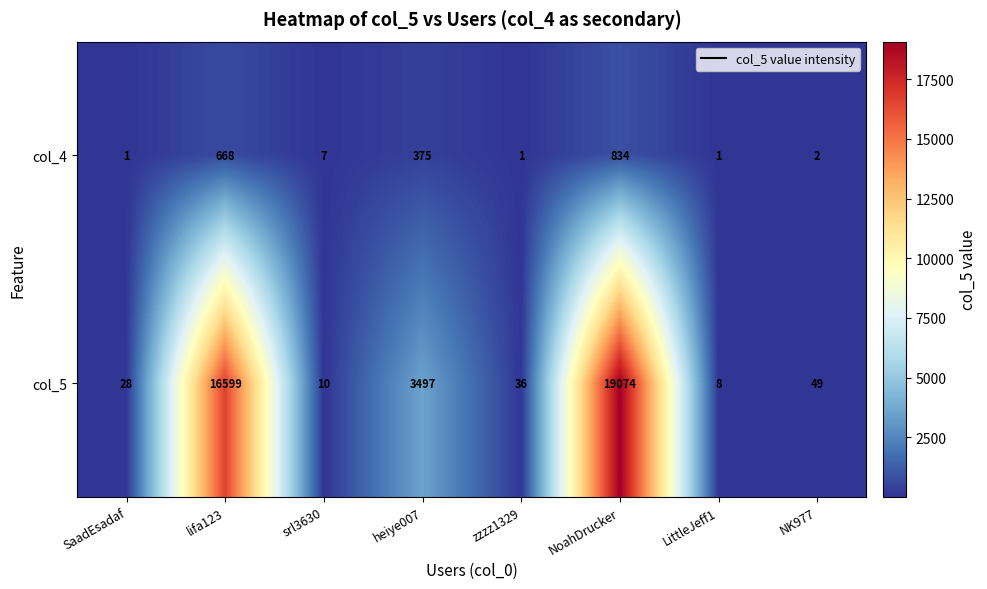

Reading right to left, what are all the values shown in this chart?

col_4: 2	1	834	1	375	7	668	1
col_5: 49	8	19074	36	3497	10	16599	28